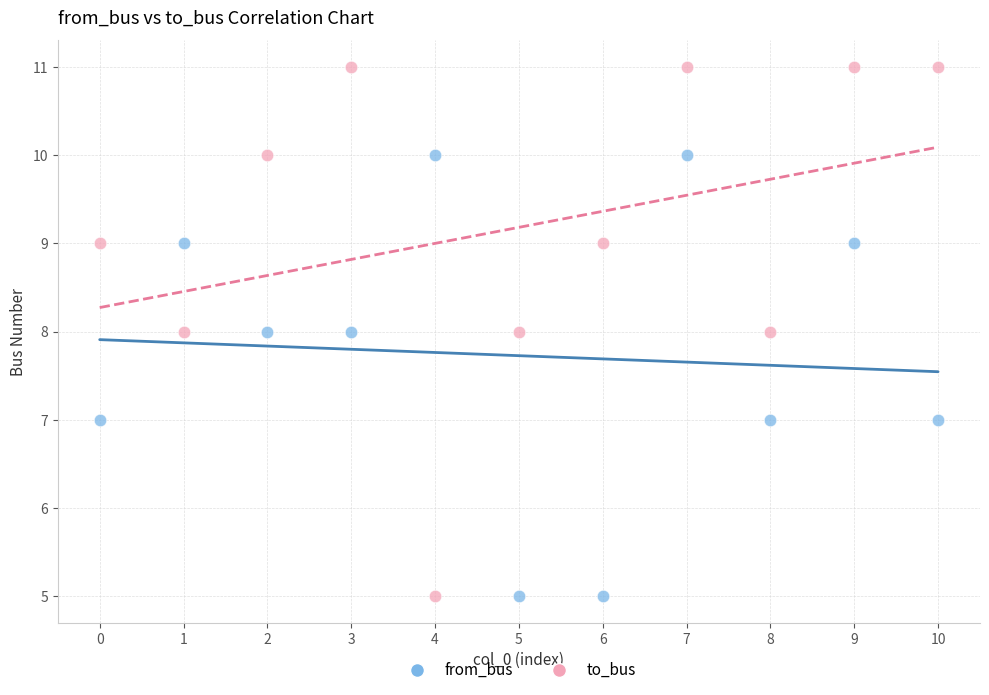

Which series reaches the maximum Y coordinate?

to_bus